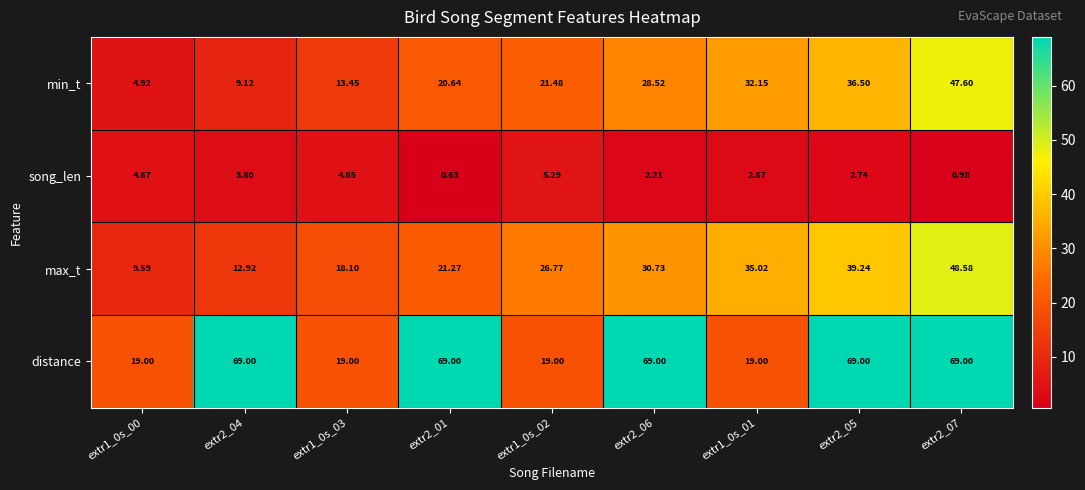

At extr1_0s_01, list the series in order from largest to smallest.

max_t, min_t, distance, song_len